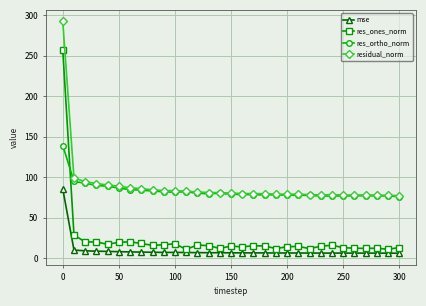

What is the greatest value displayed?

292.0